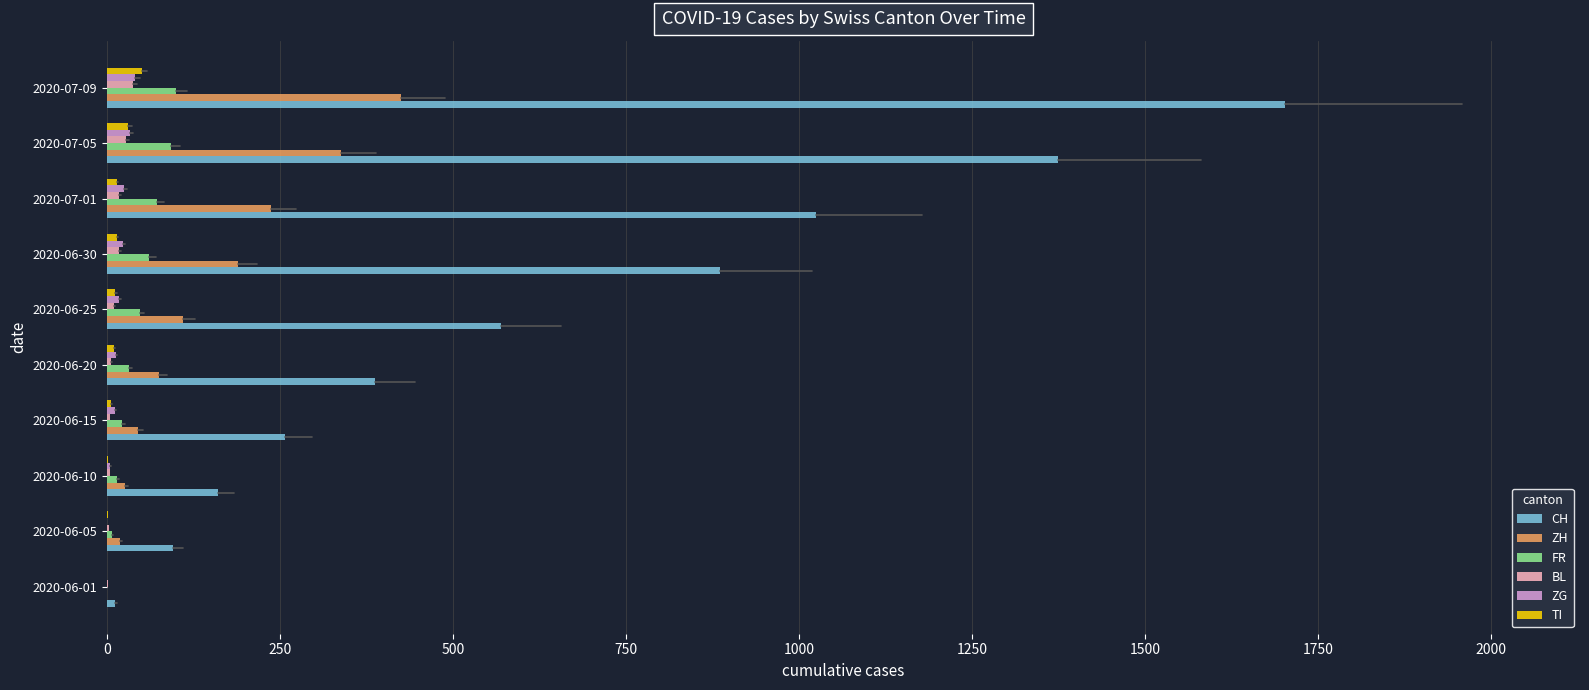

Is the value of TI at 2020-06-30 greater than the value of CH at 2020-06-30?

No